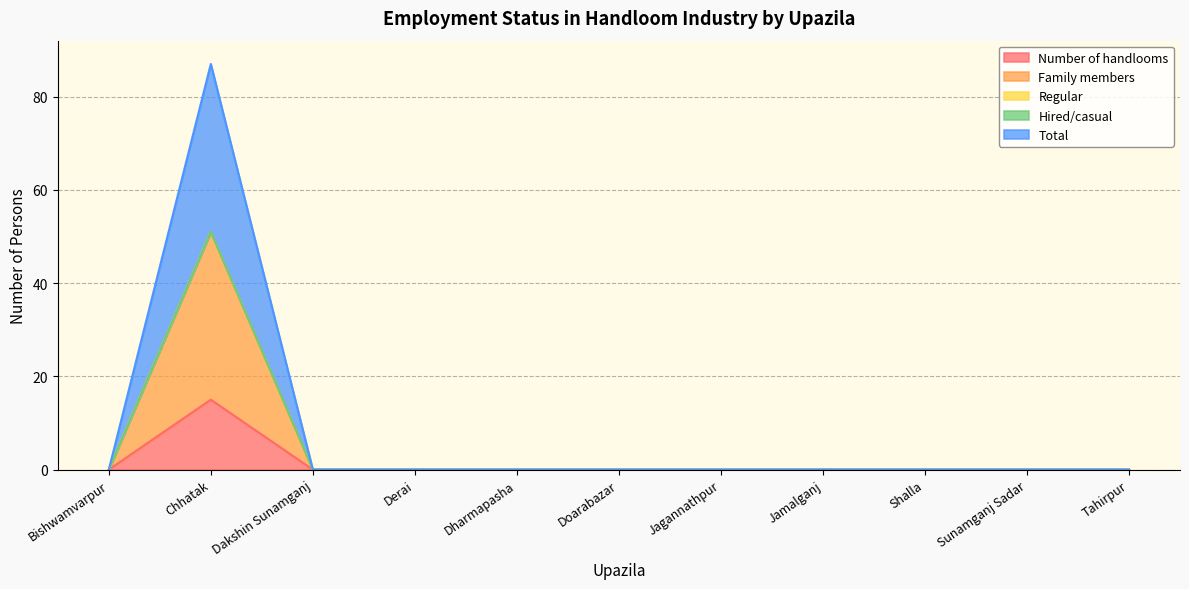

True or false: Number of handlooms and Family members intersect in this chart.

False